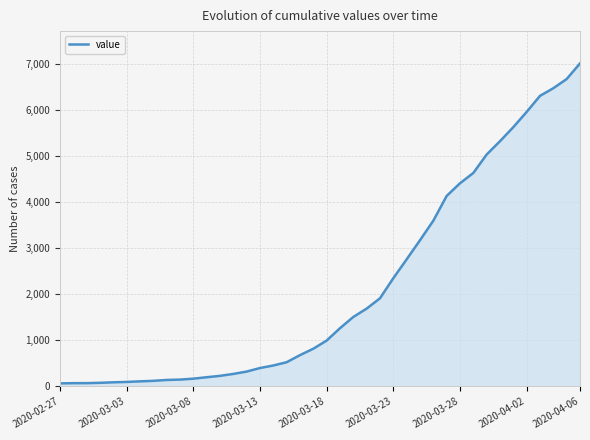

What is the maximum value shown in the chart?

7005